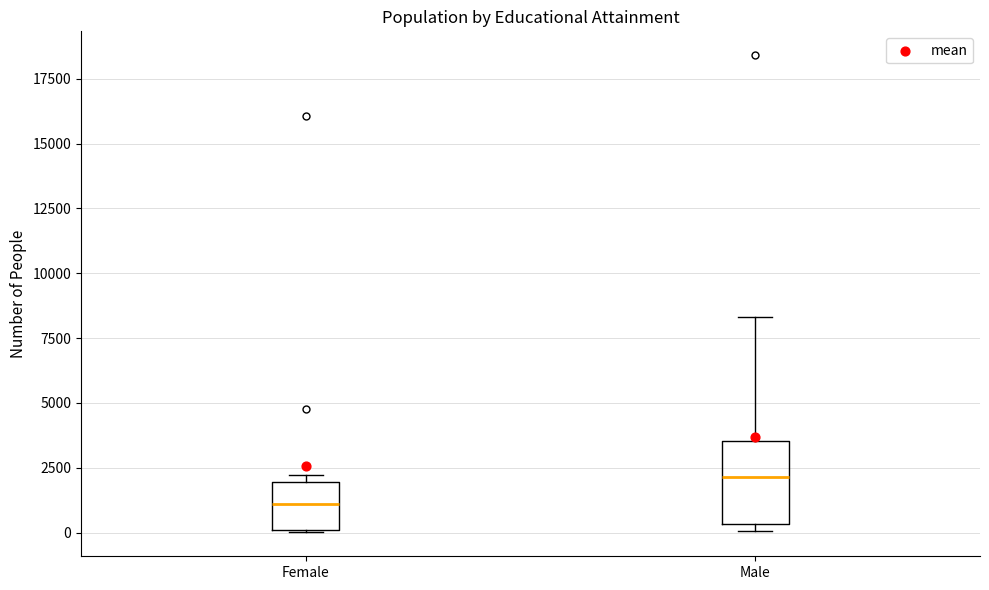

Reading left to right, read every box against the y-axis: the position of its median line, the range the box covers, and the ends of its whiskers. The values are not printed on the chart, so give them approximately, as read against the axis.

Female: median 1000, box 0 to 2000, whiskers 0 to 2000 (just above the box's upper edge)
Male: median 2000, box 500 to 3500, whiskers 0 to 8500